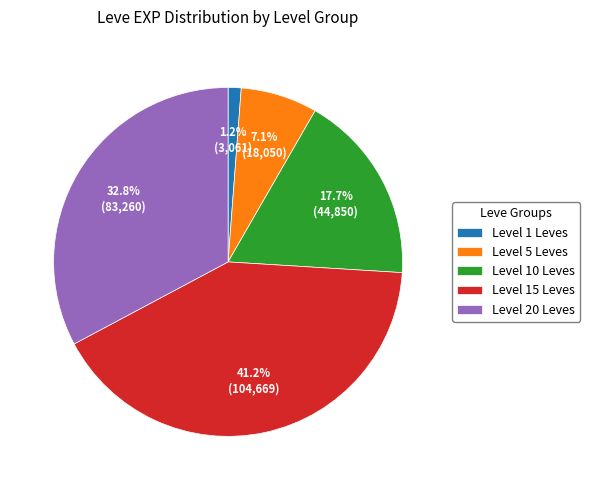

Combined, do Level 15 Leves and Level 20 Leves account for over 50%?

Yes